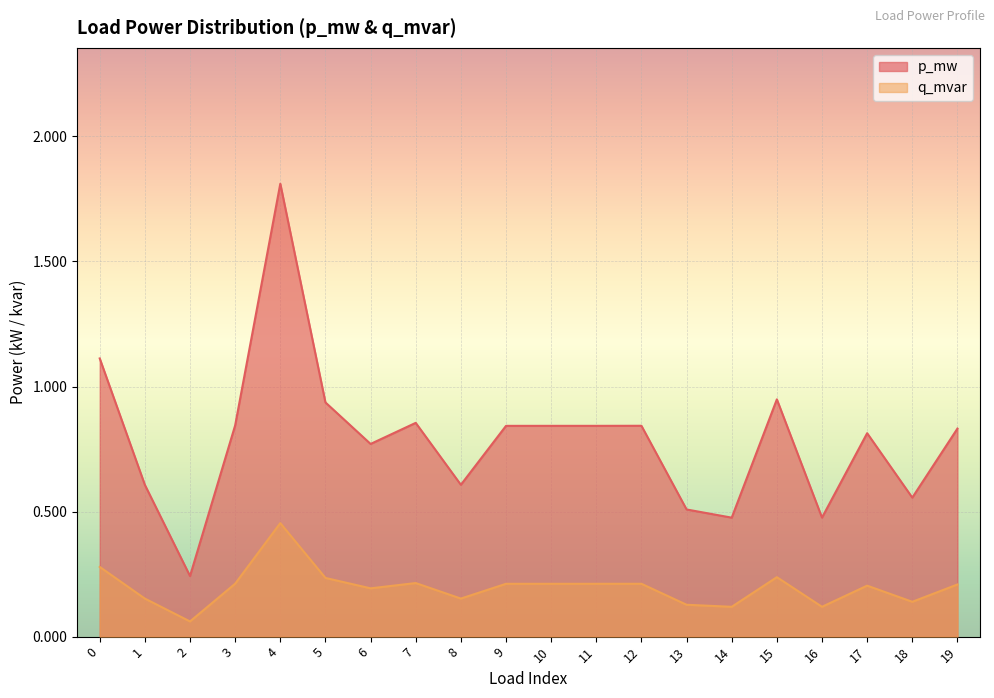

Where is the first local minimum for p_mw?

2